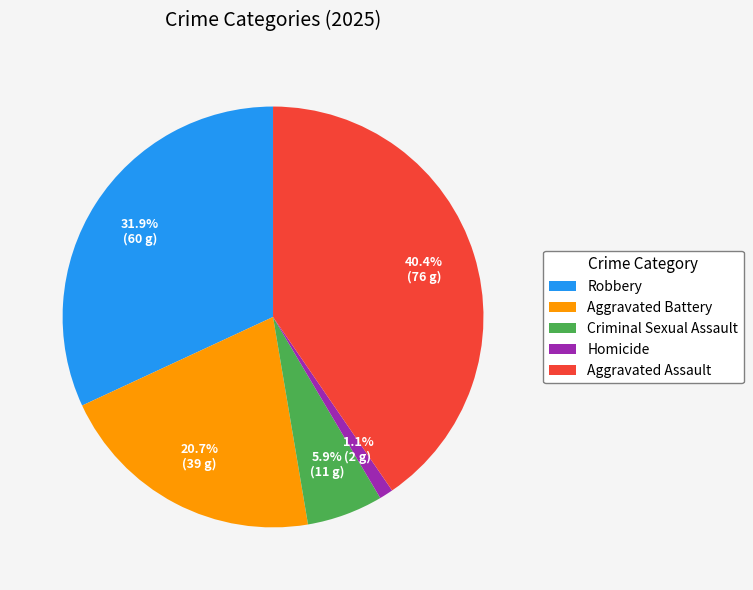

Is it true that Criminal Sexual Assault is 6% of the pie?

True